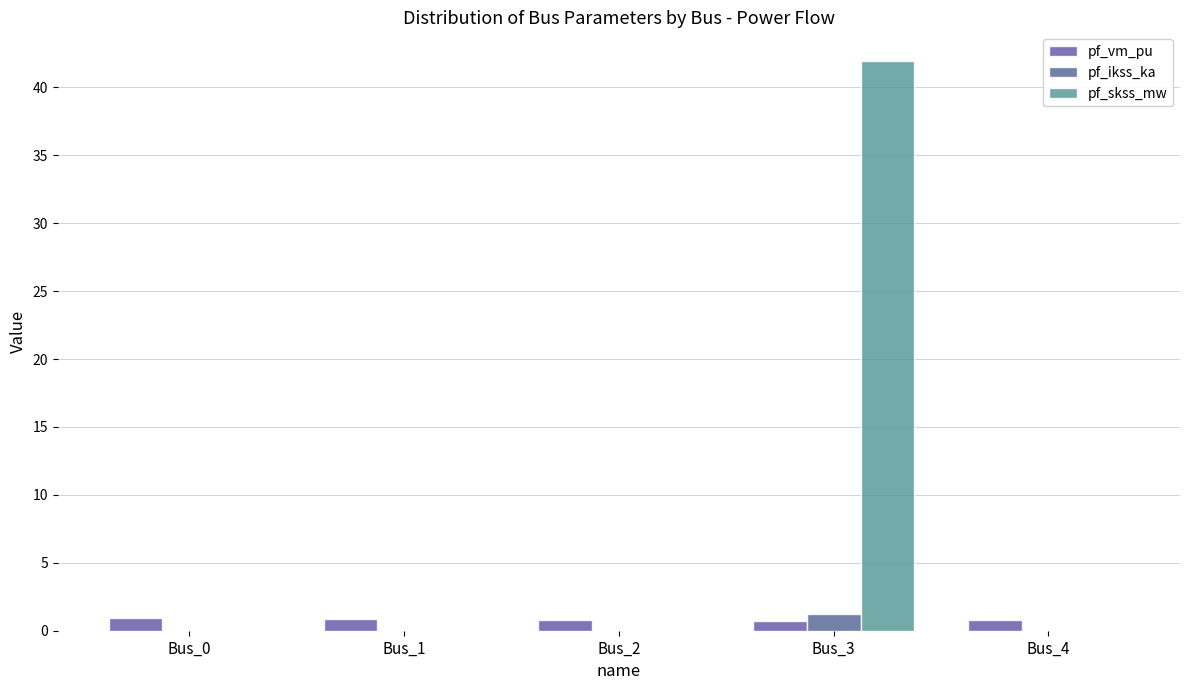

What is the spread (max minus min) of values at Bus_3?

41.2